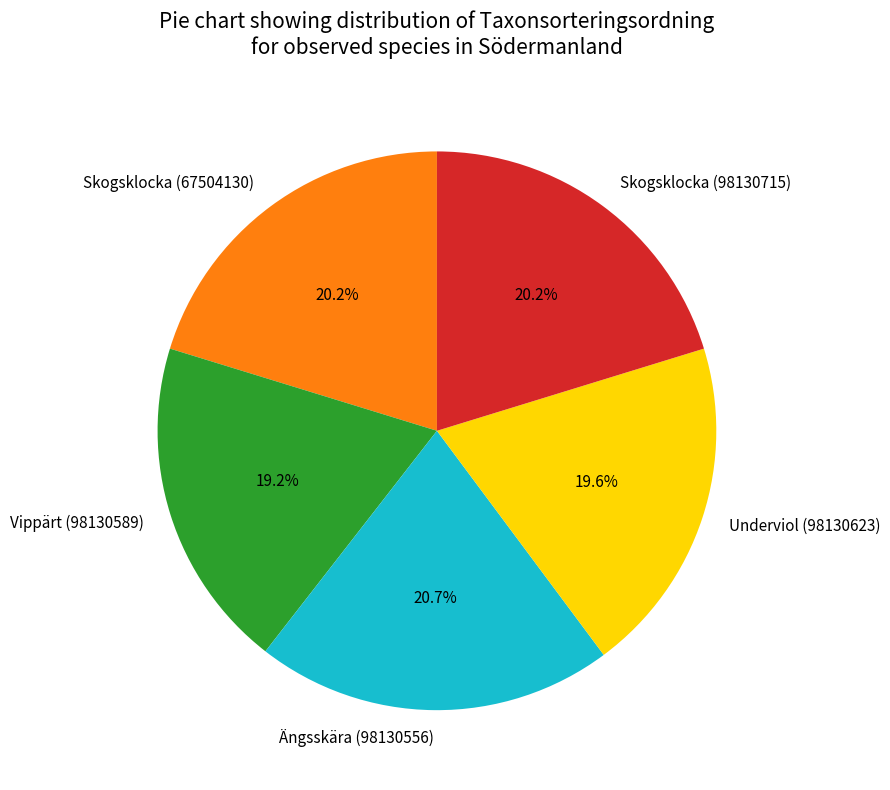

Which has a higher value, Skogsklocka (67504130) or Underviol (98130623)?

Skogsklocka (67504130)